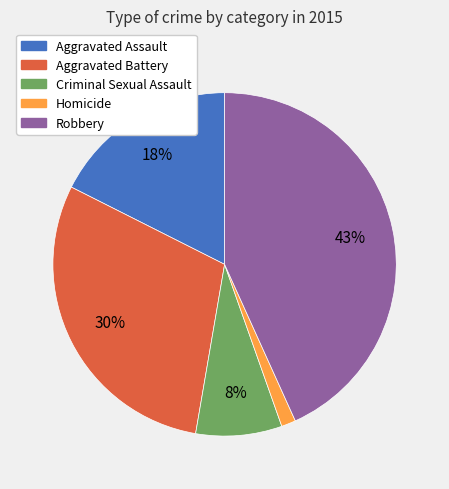

Which category has the biggest portion of the pie?

Robbery